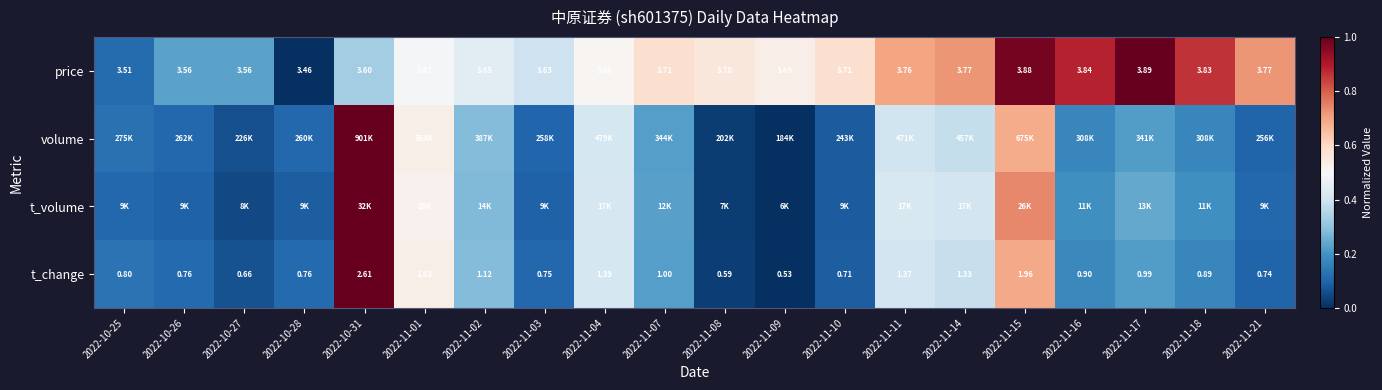

Which has a higher value, 2022-11-18 or 2022-11-16?

2022-11-16